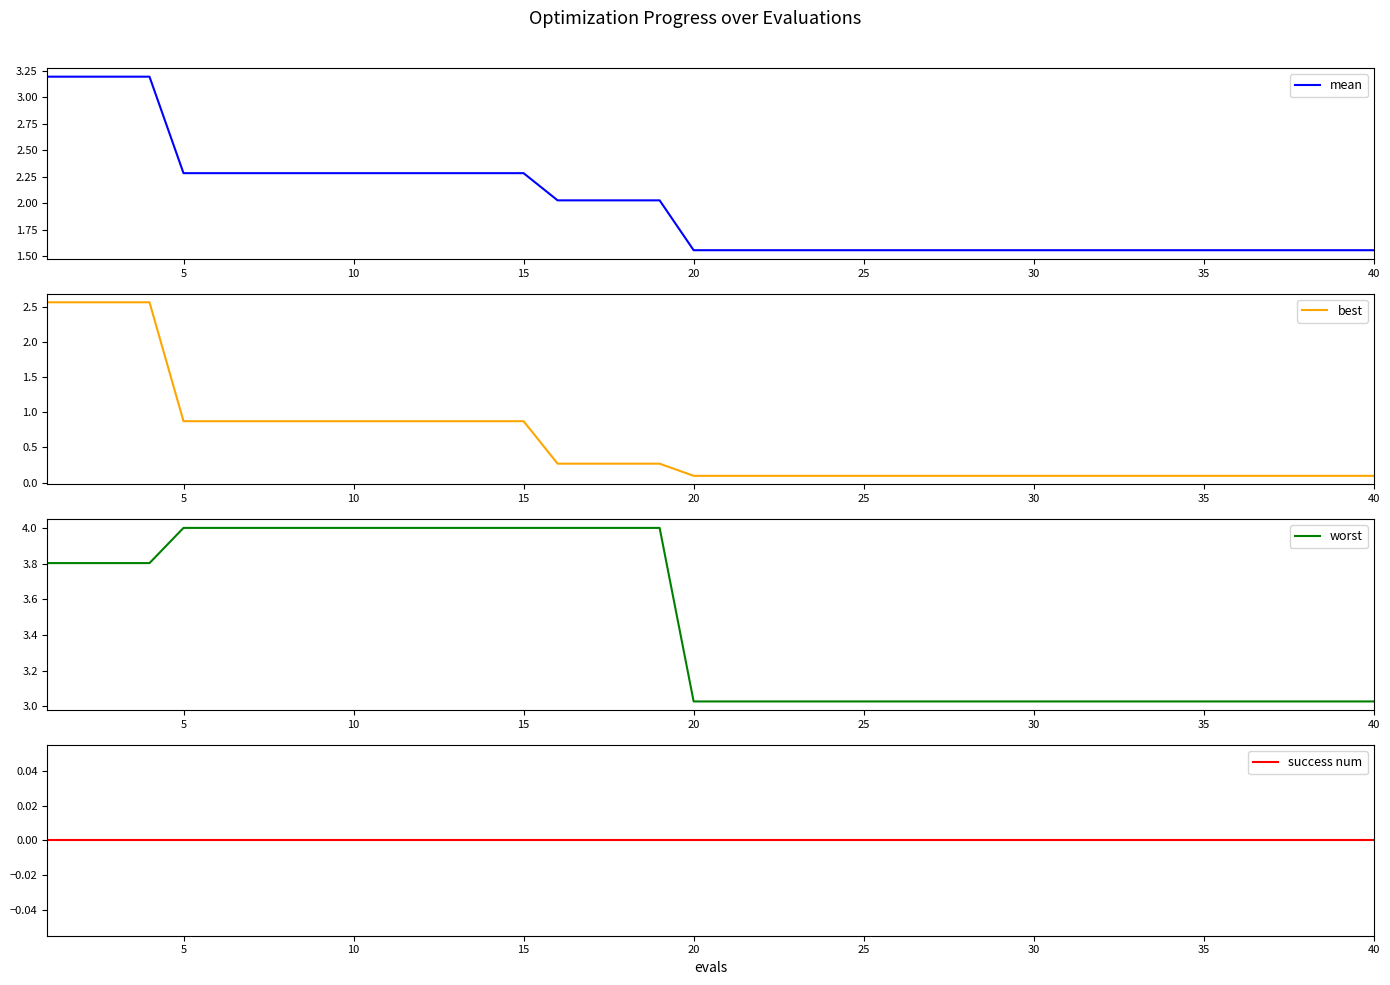

What is the highest value of the mean series?

3.2